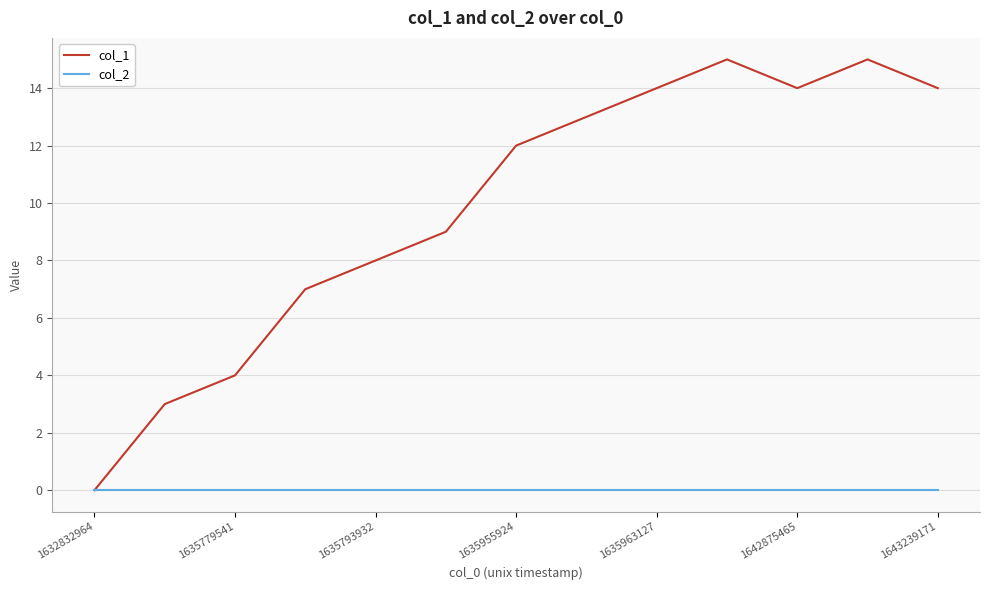

Which series has the largest range (max minus min)?

col_1